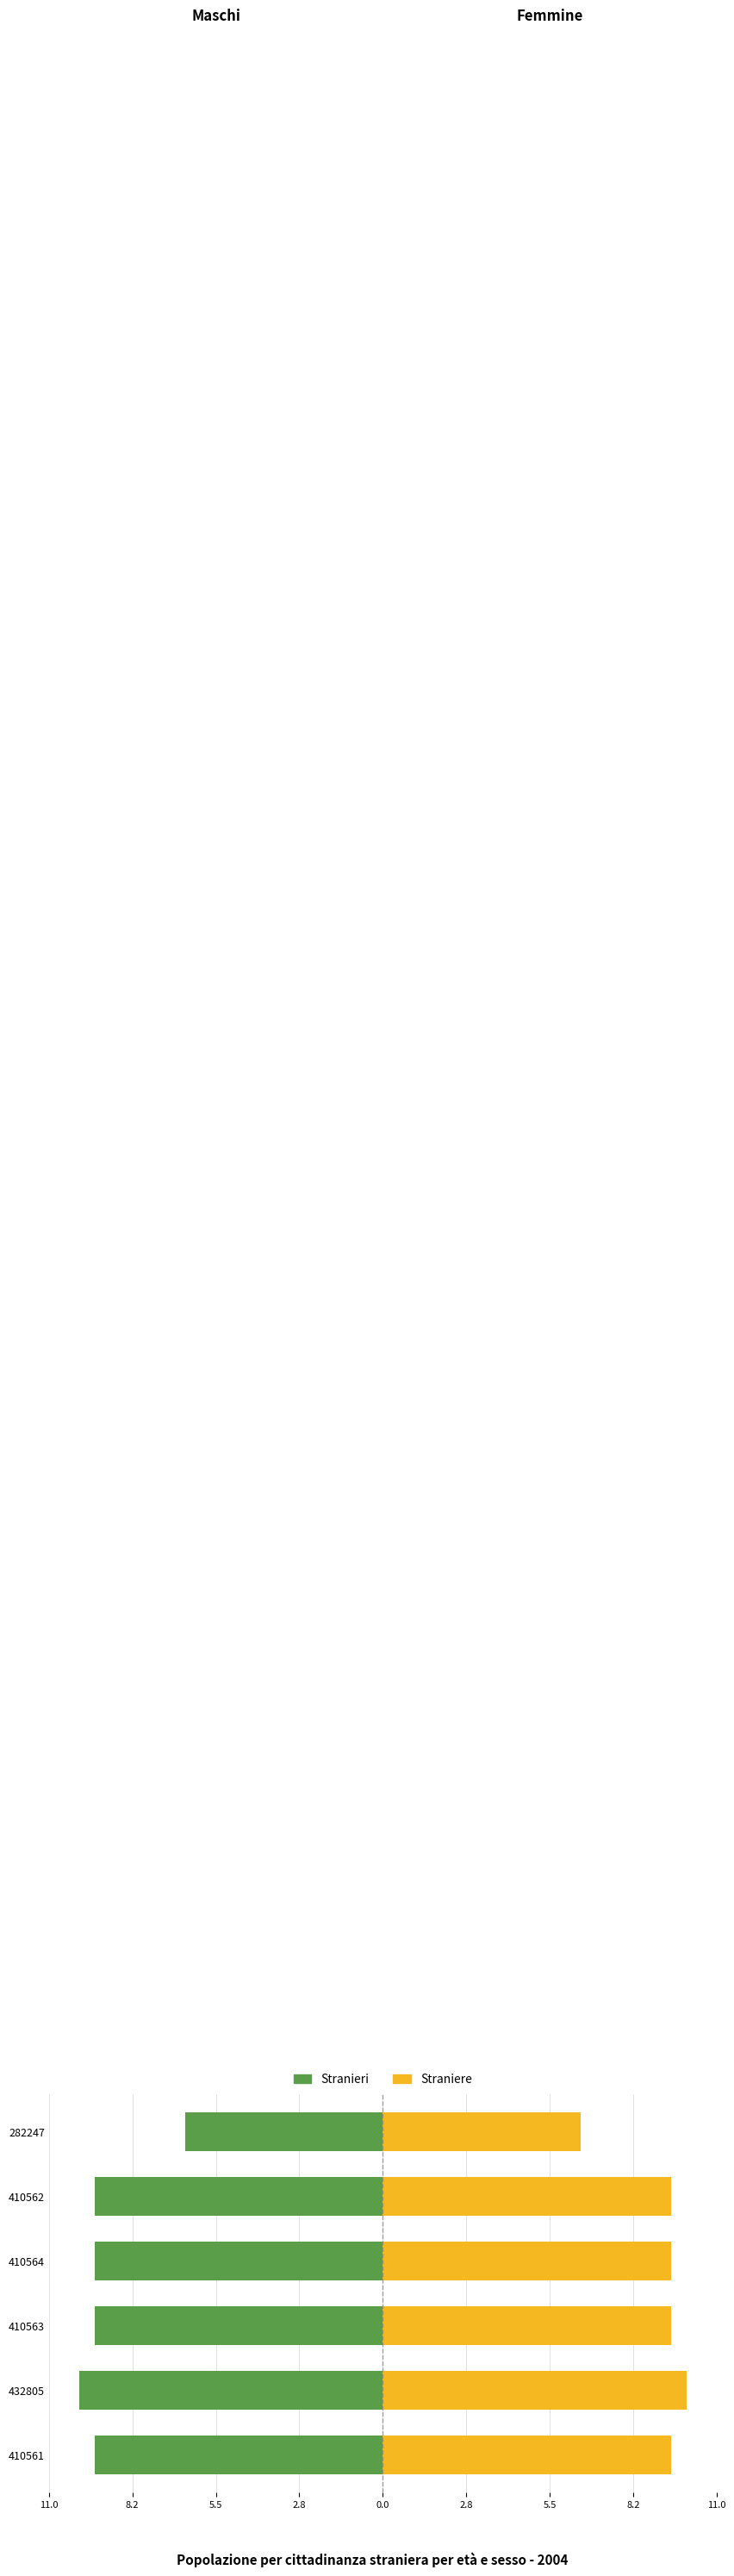

How many series are shown in this chart?

2